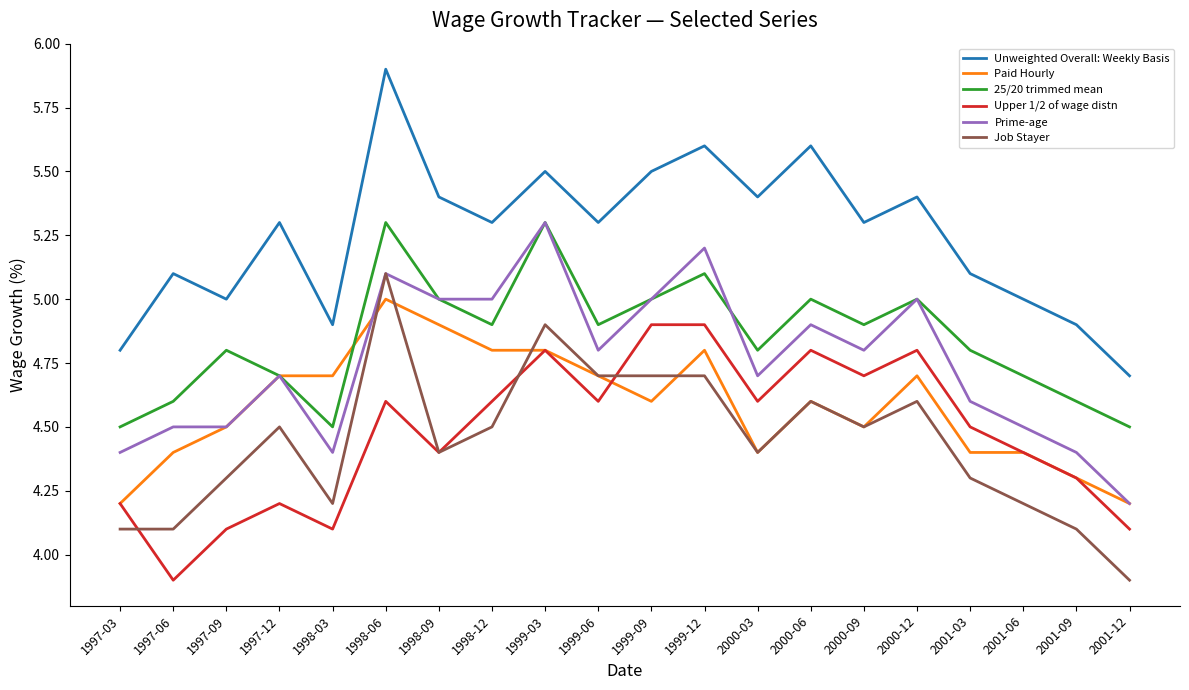

The Job Stayer series shows 4.7 at 1999-12. True or false?

True